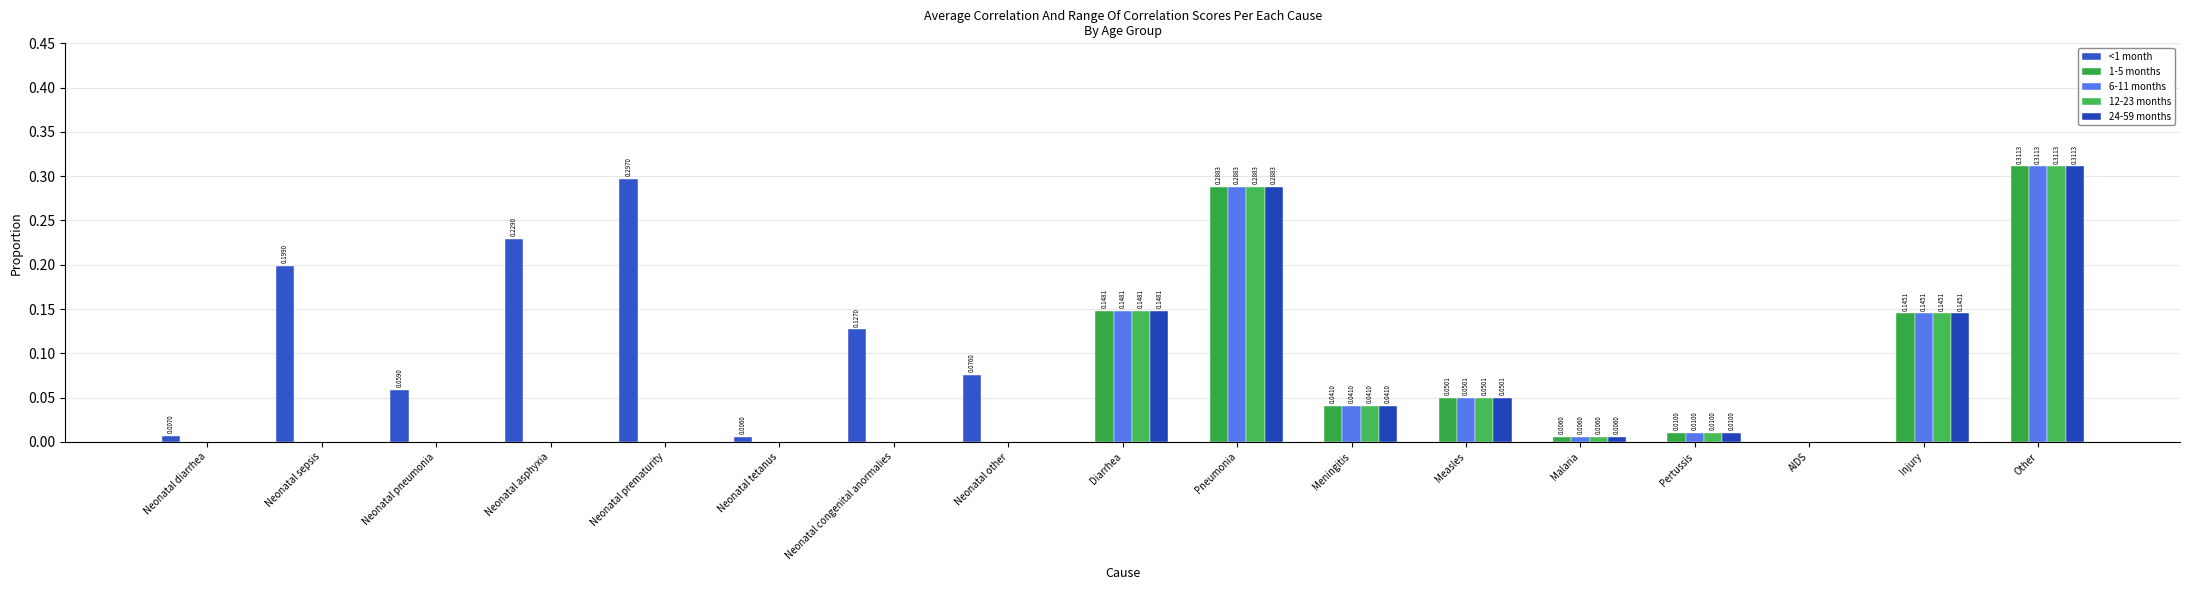

How many categories are shown in the chart?

17